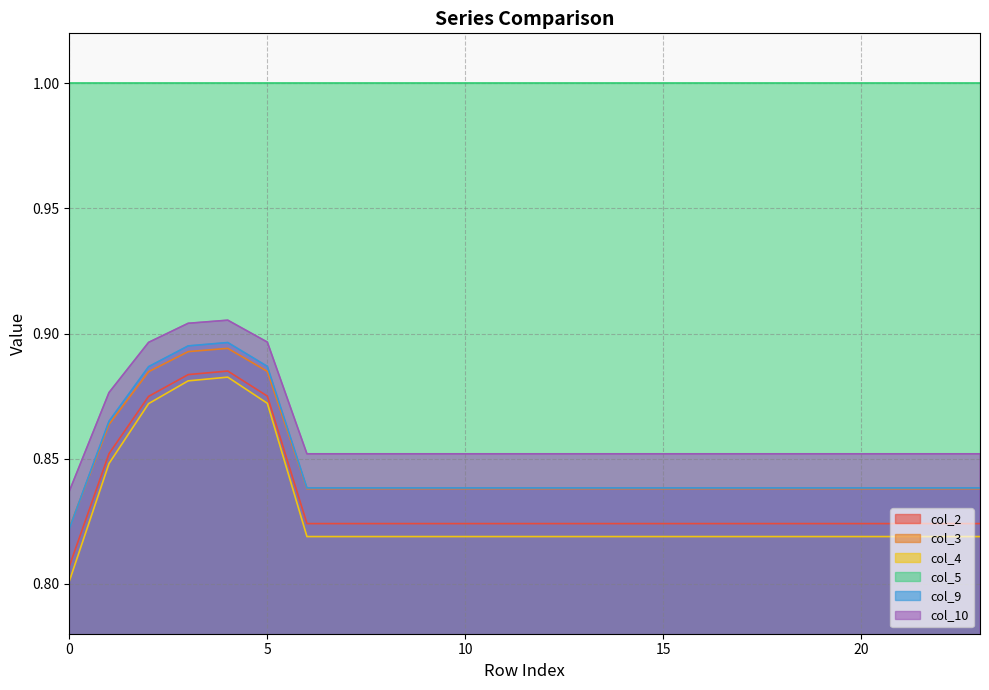

At which category does col_2 reach its first local peak?

4